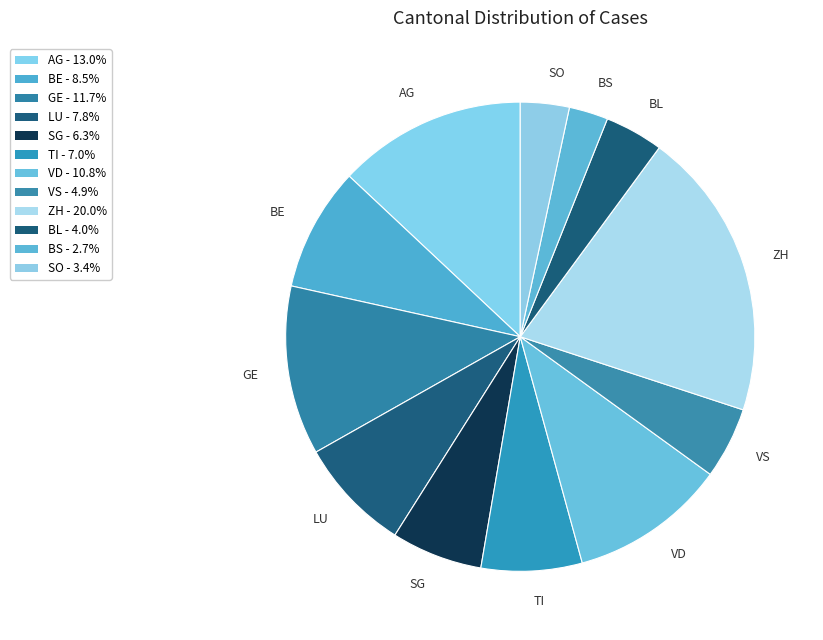

Is there a majority slice in this chart?

No